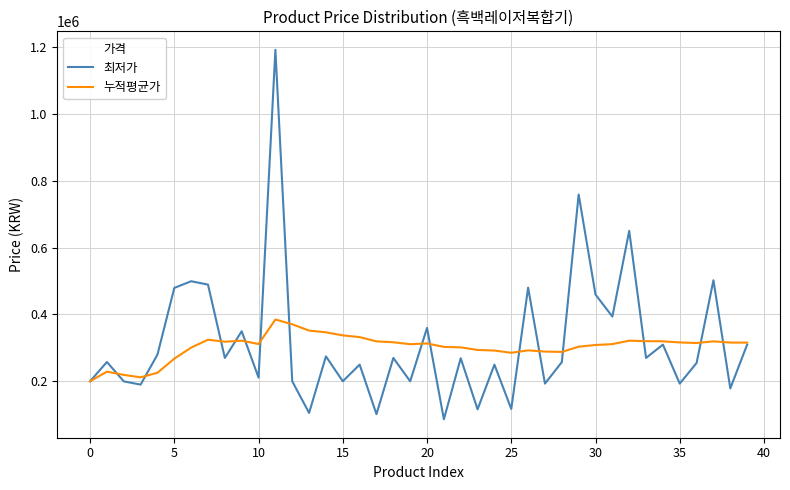

Which series has the largest range (max minus min)?

최저가